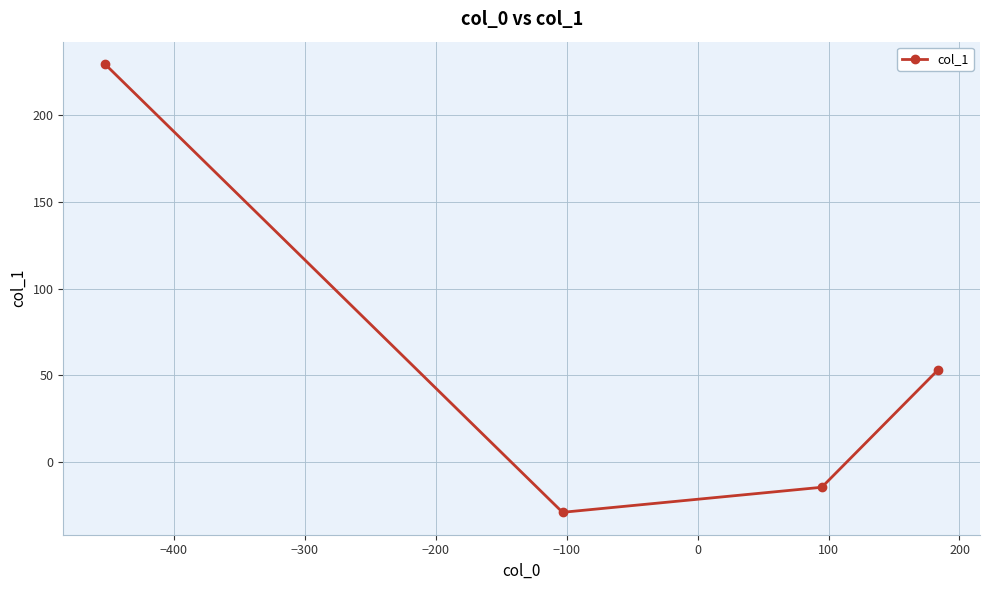

Reading left to right, list all the values displayed in this chart.

229.5	-28.9	-14.5	53.4